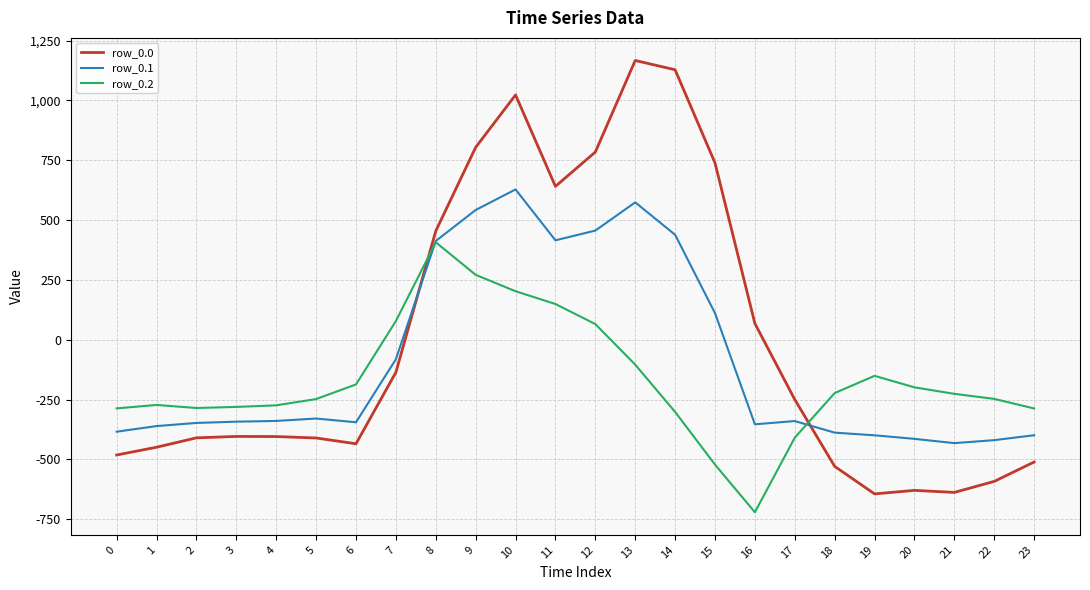

What value does the row_0.0 series have at 0?

-482.0